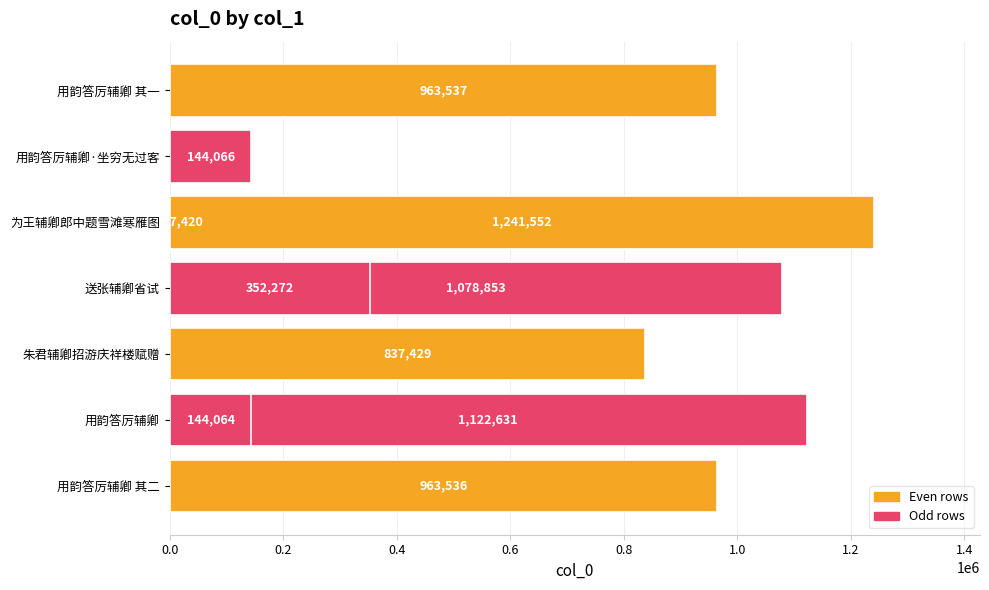

How many bars are there in total?

10